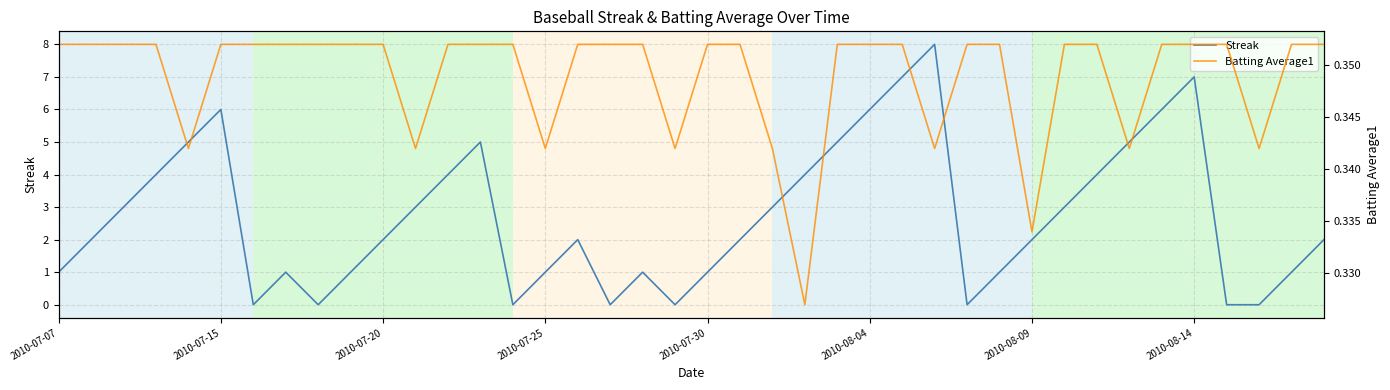

How many Batting Average1 values are between 0 and 1?

40